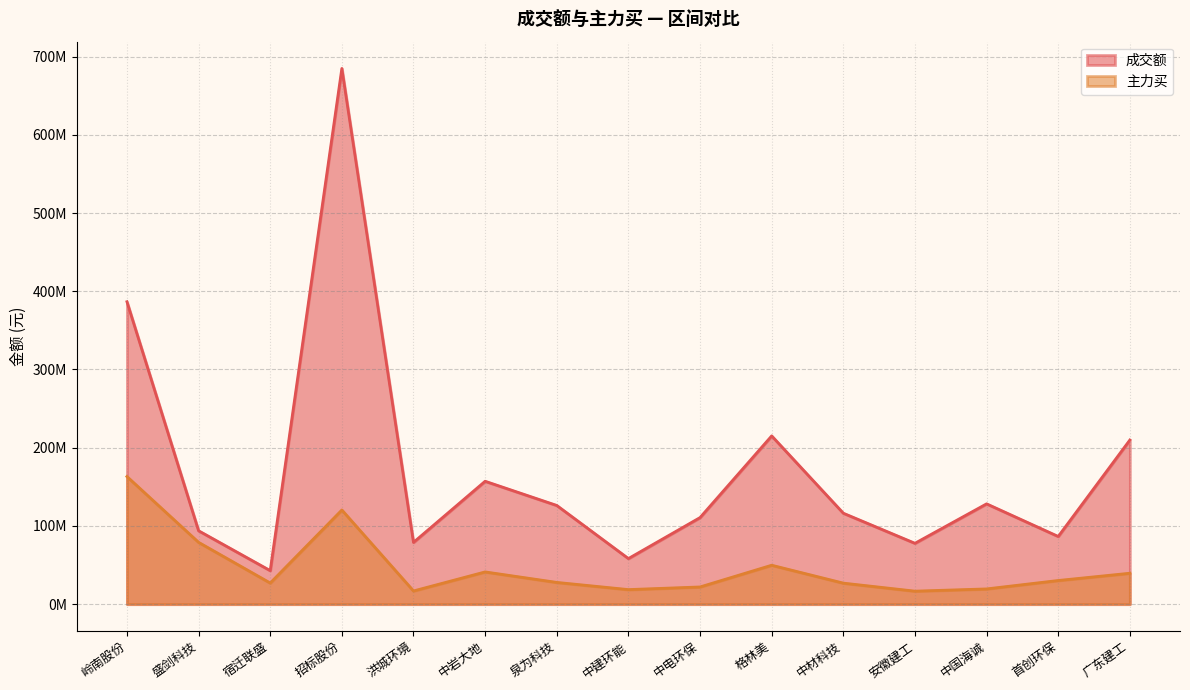

Is it true that 成交额 equals 120773136 at 广东建工?

False